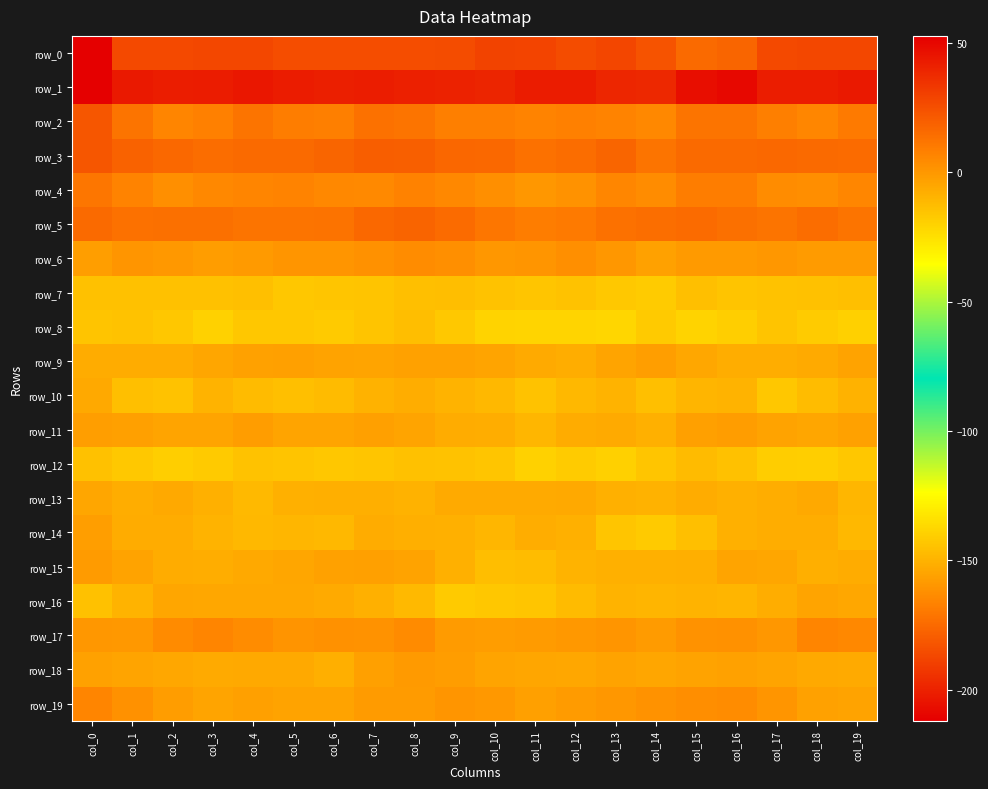

At which category does the chart reach its minimum across all series?

col_0